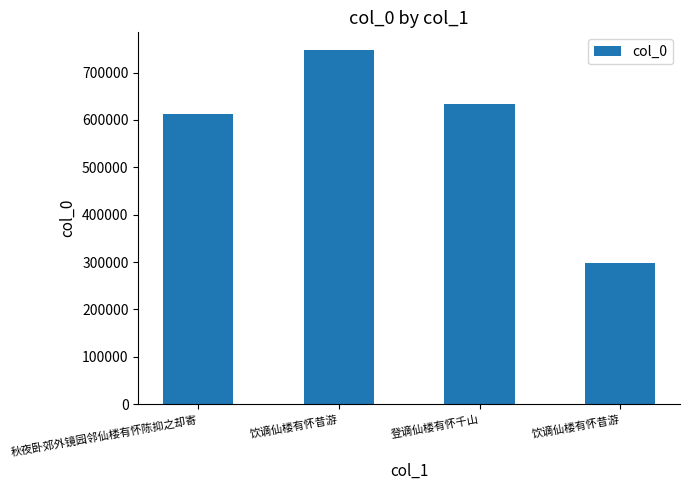

Reading left to right, list all the values displayed in this chart.

612209	747459	633874	298604